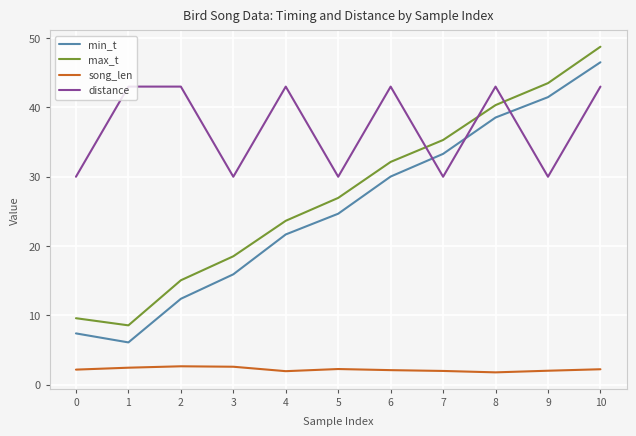

What is the smallest value displayed?

1.8